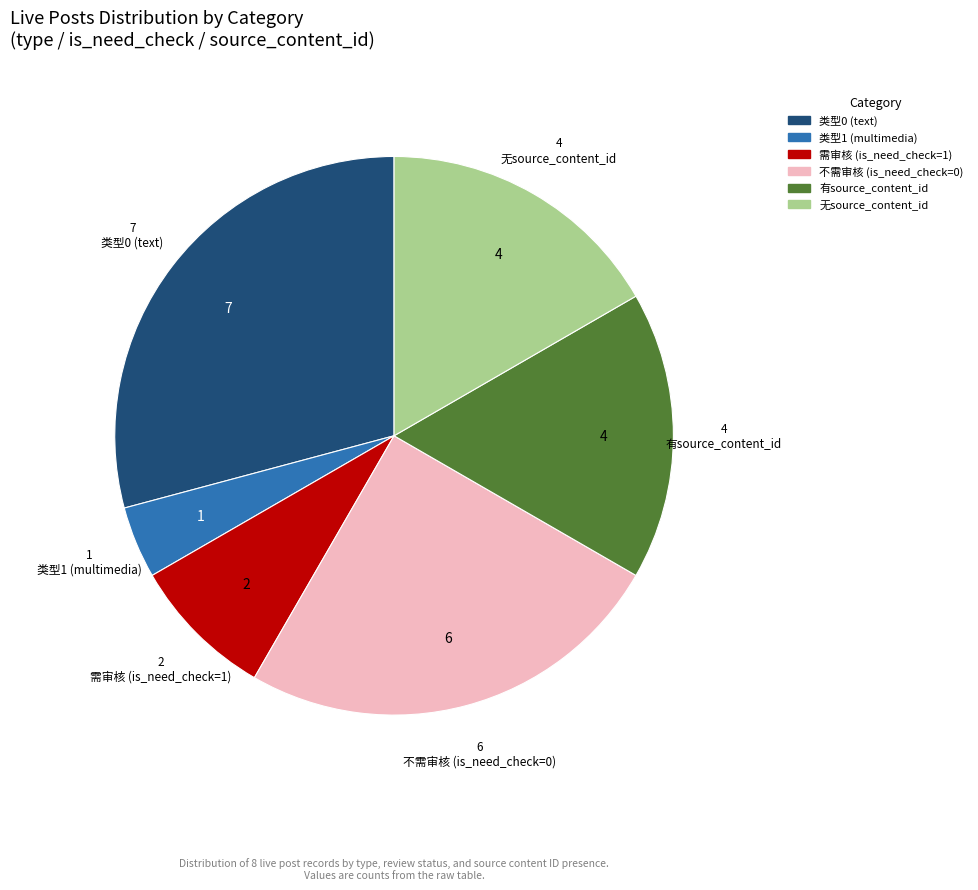

Combined, do 无source_content_id and 不需审核 (is_need_check=0) account for over 50%?

No